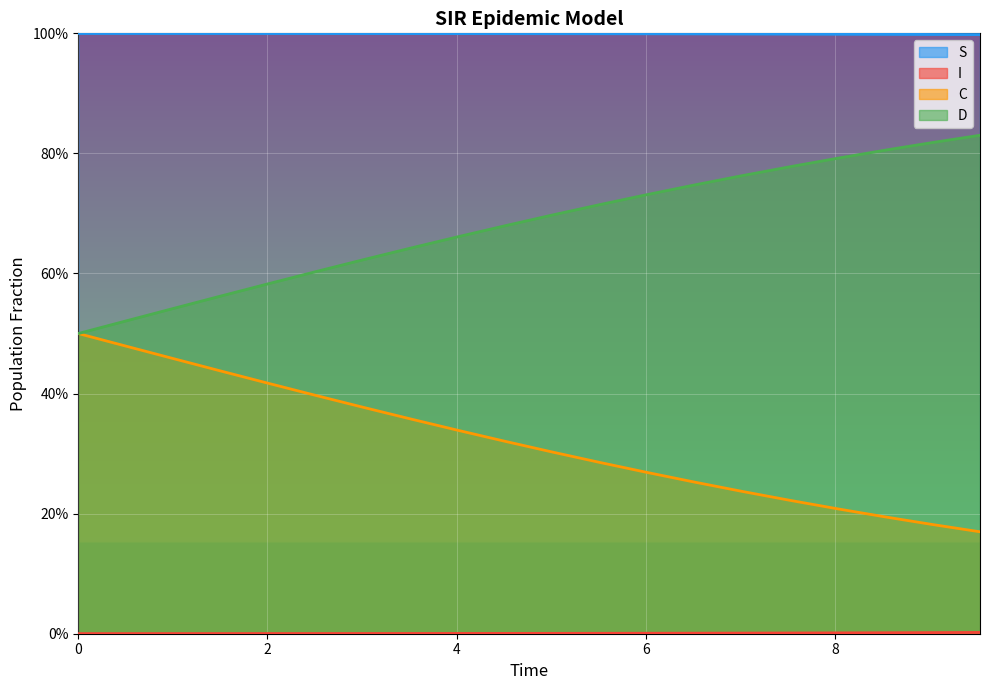

True or false: D has a value of 0.4 at 8.

False